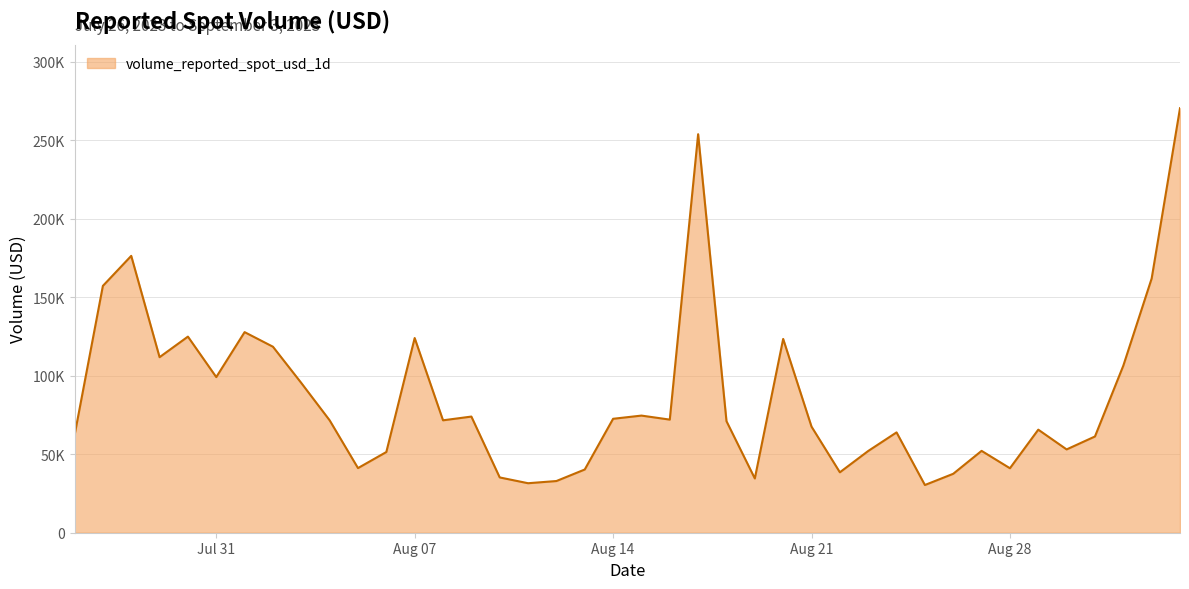

Does the chart have visible grid lines?

Yes